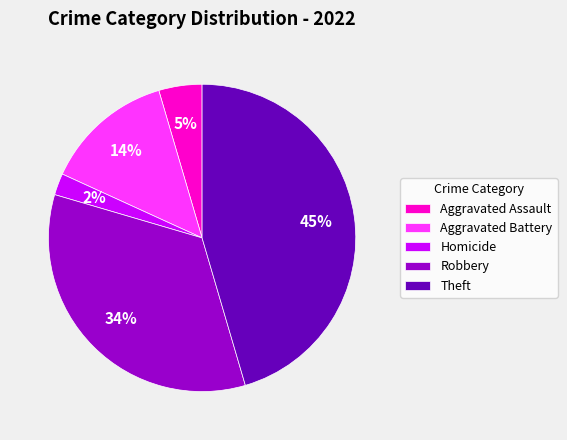

Rank the categories by value from lowest to highest.

Homicide, Aggravated Assault, Aggravated Battery, Robbery, Theft